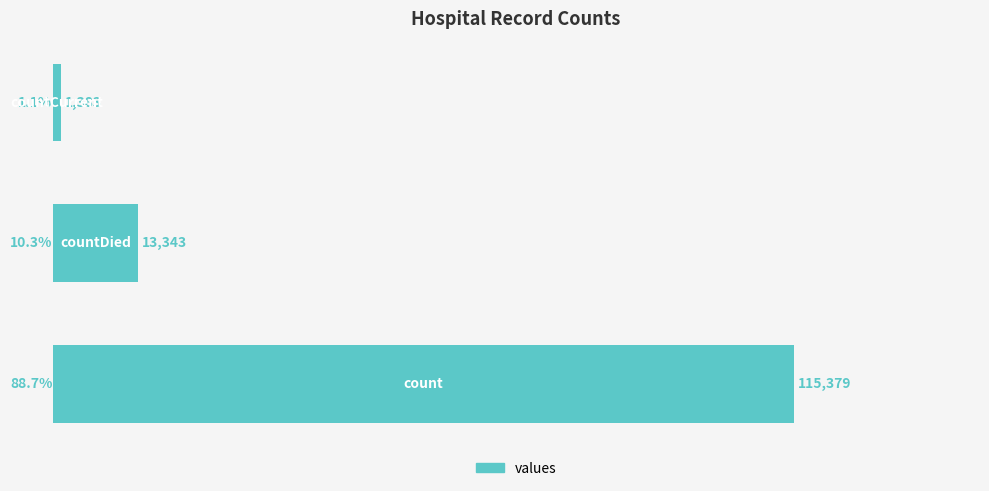

What is the difference between the maximum and minimum values?

113996